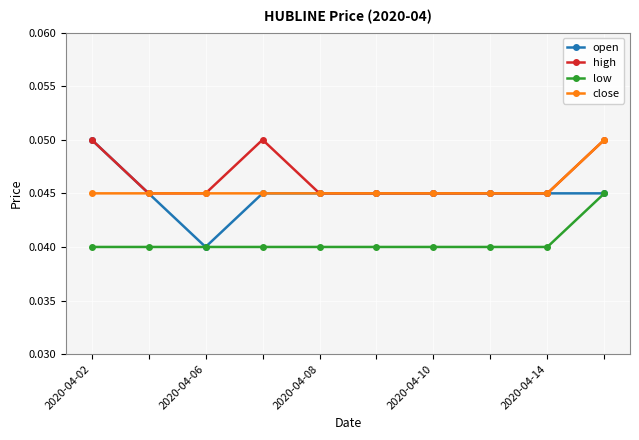

At how many categories does at least one series exceed 0?

10